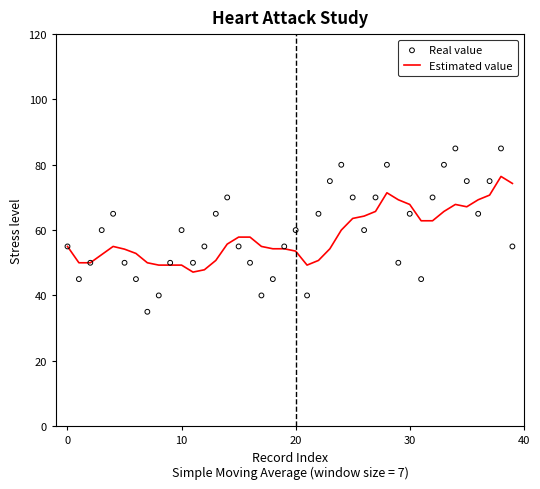

At which category is the sum across all series the highest?

38